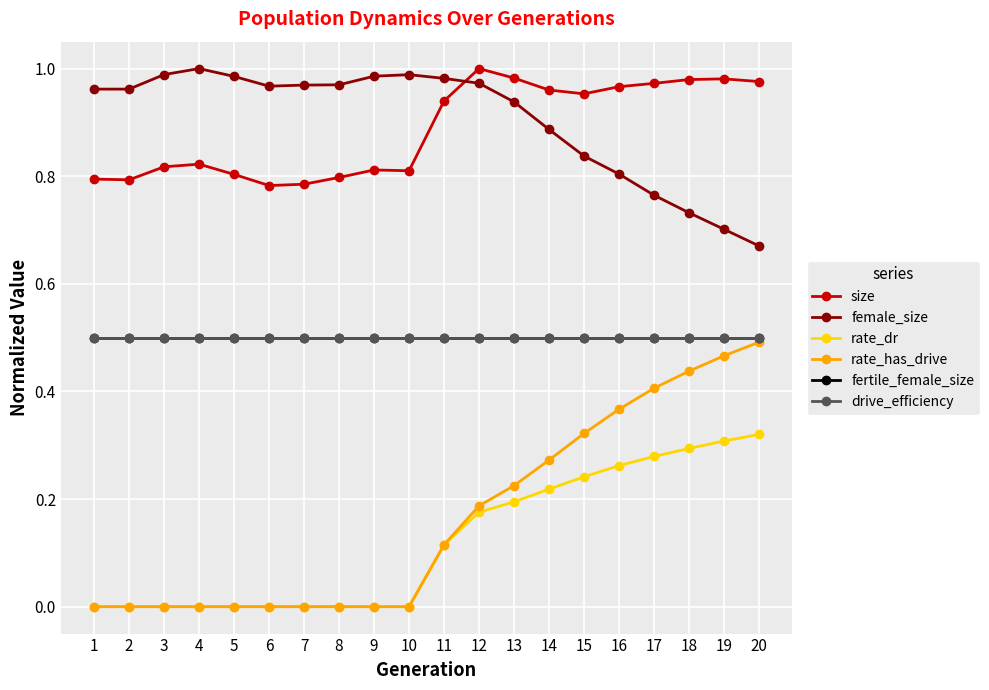

Which series has the largest total across all categories?

female_size